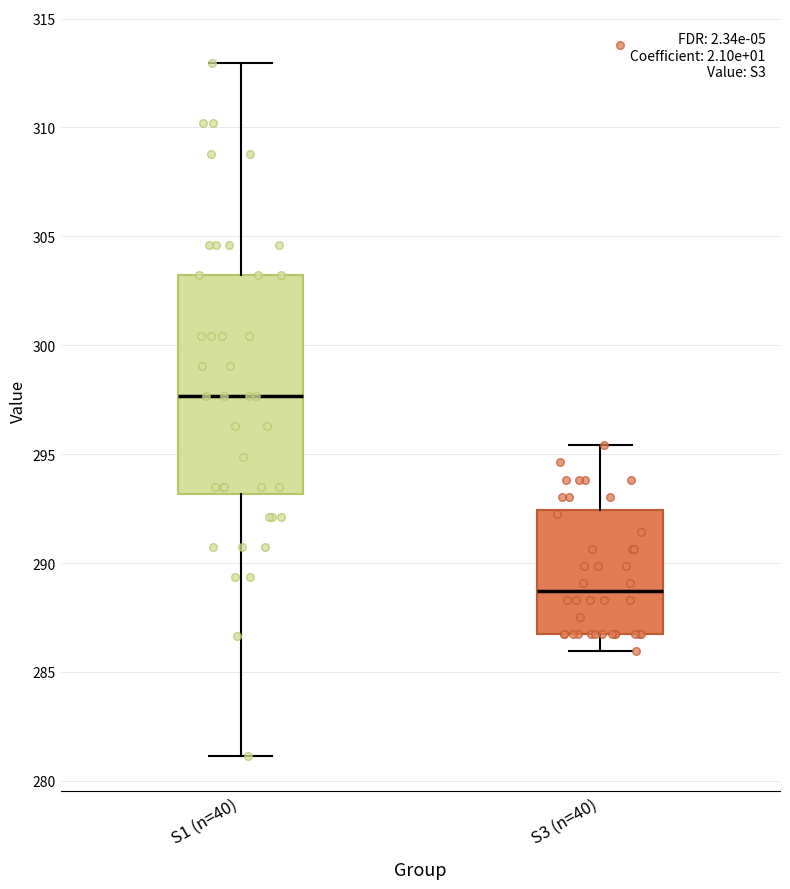

Reading left to right, transcribe this box plot: for each box, give where its median line is, the range the box spans, and where its two whiskers end, as read against the y-axis. The values are not printed on the chart, so give them approximately, as read against the axis.

S1 (n=40): median 297.5, box 293.0 to 303.0, whiskers 281.0 to 313.0
S3 (n=40): median 288.5, box 287.0 to 292.5, whiskers 286.0 to 295.5